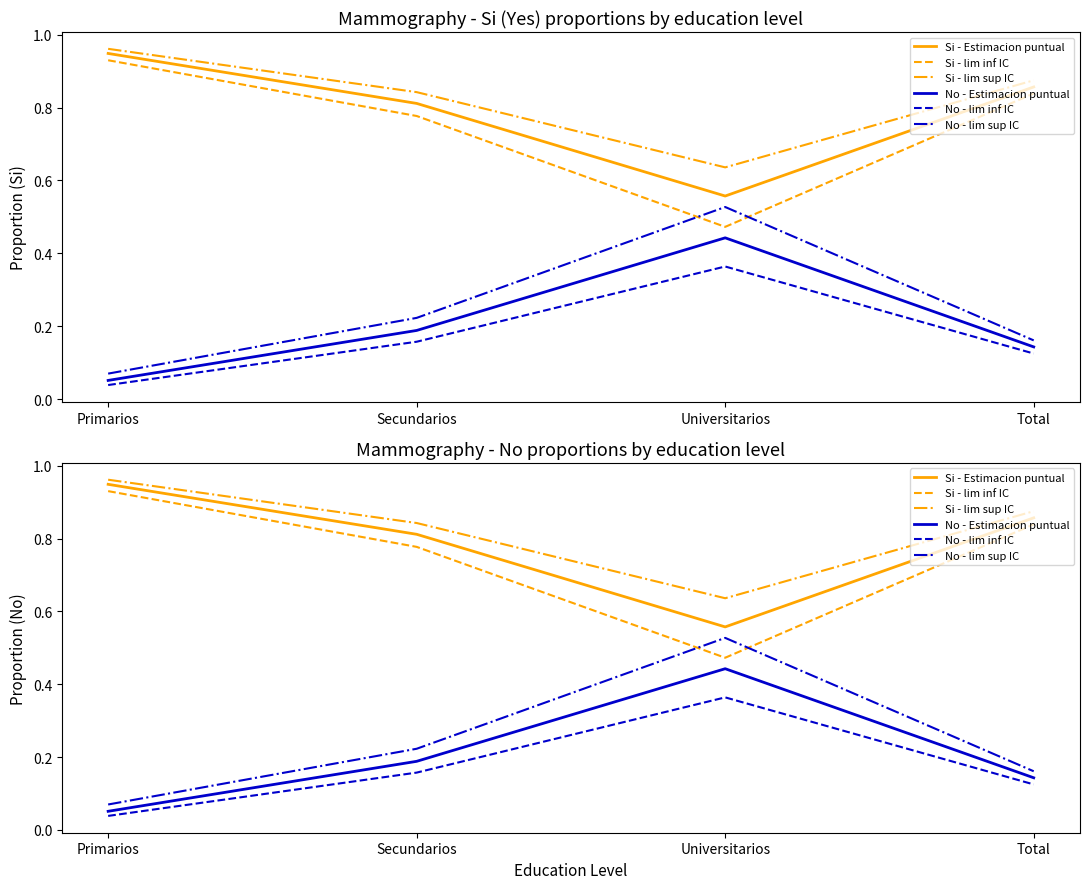

Rank the categories by No - lim inf IC value from highest to lowest.

Universitarios, Secundarios, Total, Primarios